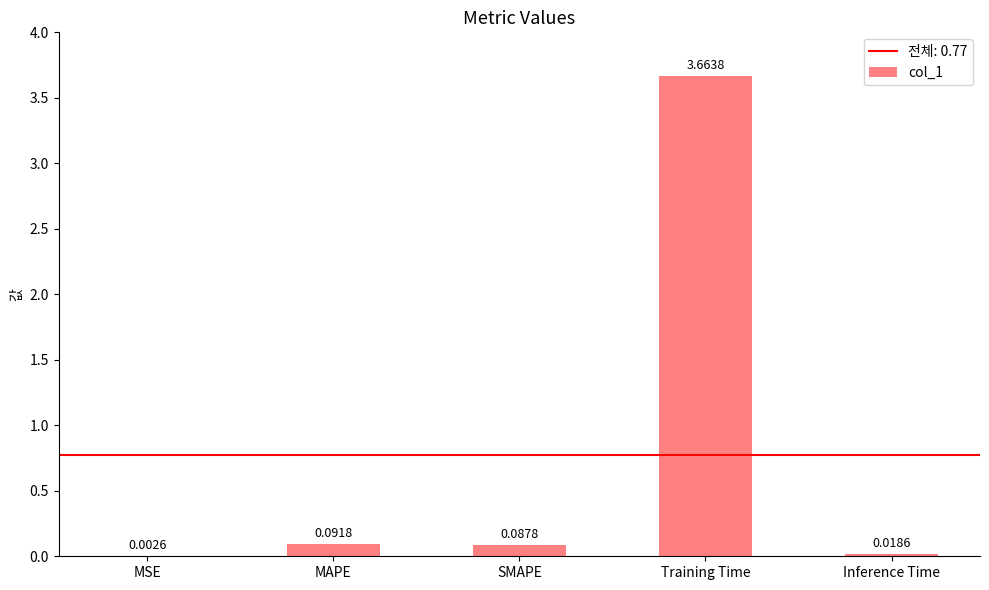

Where is the data nearest to the value 1?

MAPE